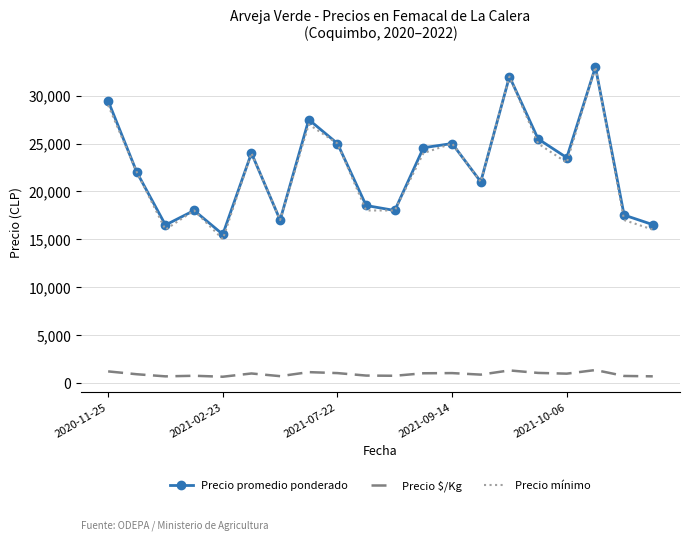

Which series has the widest spread of values?

Precio mínimo